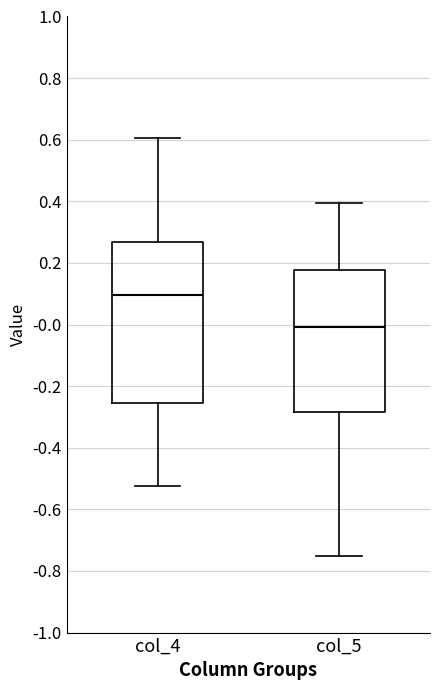

Reading left to right, transcribe this box plot: for each box, give where its median line is, the range the box spans, and where its two whiskers end, as read against the y-axis. The values are not printed on the chart, so give them approximately, as read against the axis.

col_4: median 0.10, box -0.26 to 0.26, whiskers -0.52 to 0.60
col_5: median 0.00, box -0.28 to 0.18, whiskers -0.76 to 0.40